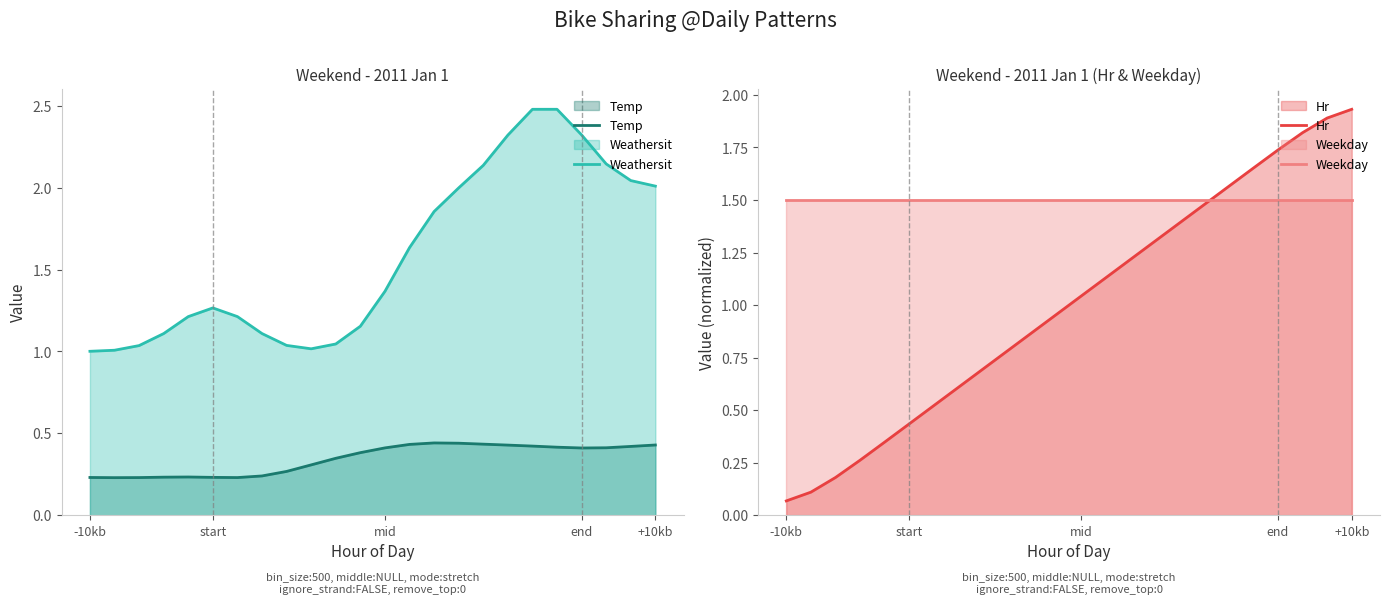

How many lines are shown in the chart?

4